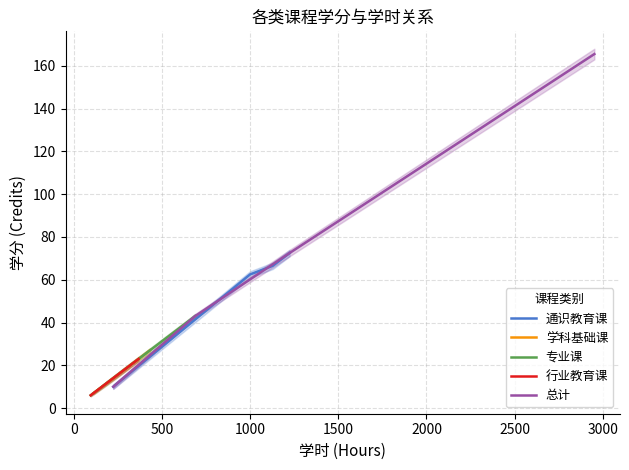

True or false: 通识教育课 has more than 2 interior local peaks.

False